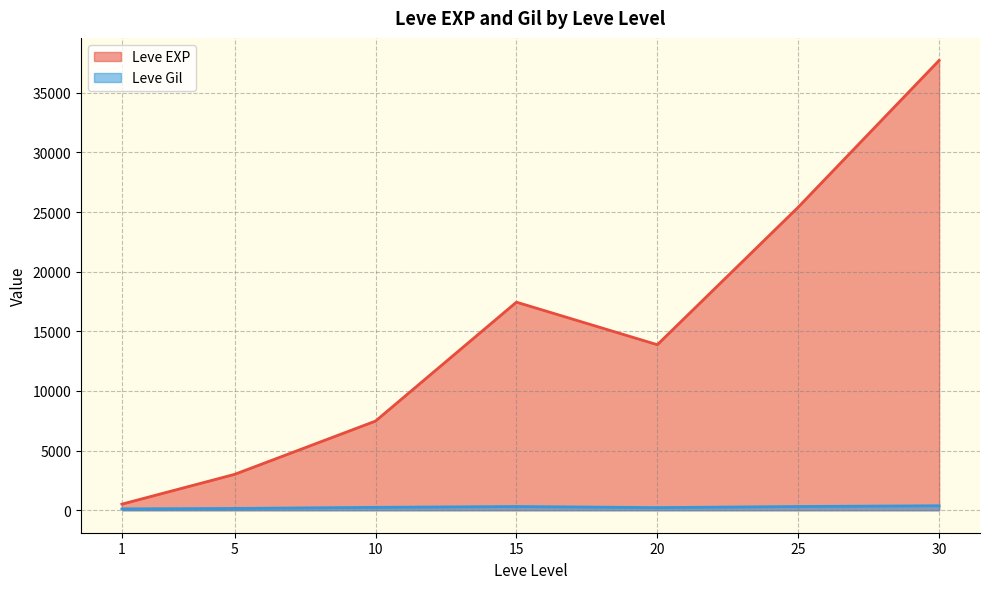

What is the greatest value displayed?

37715.0